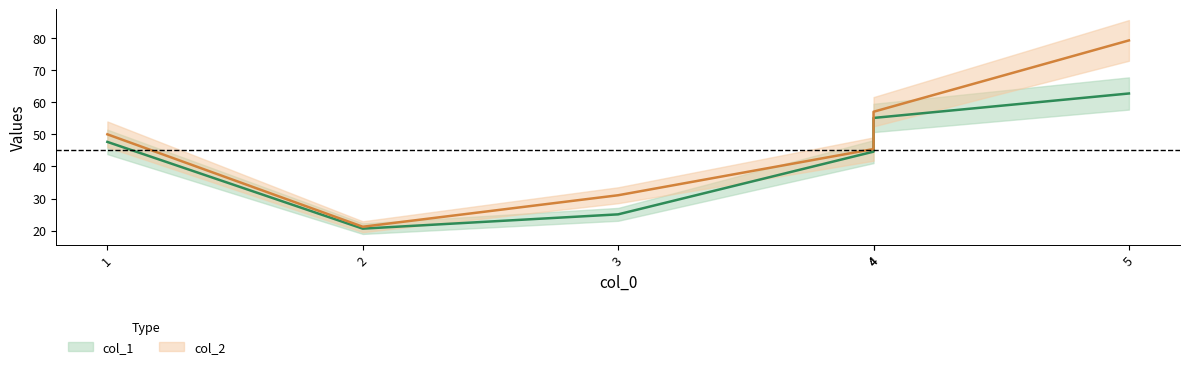

The value of col_1 at 4 is 76.7. True or false?

False